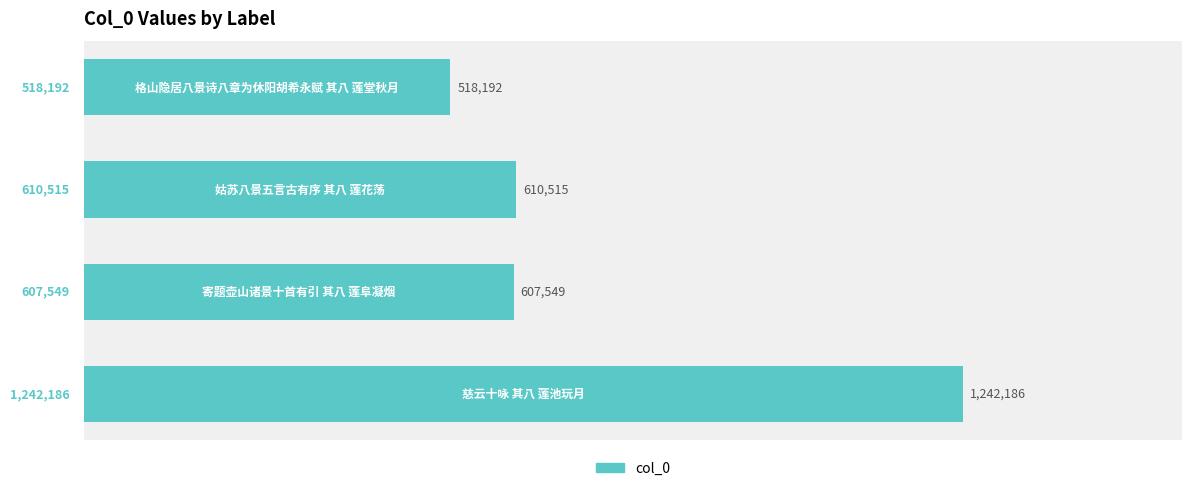

Does the chart contain any negative values?

No